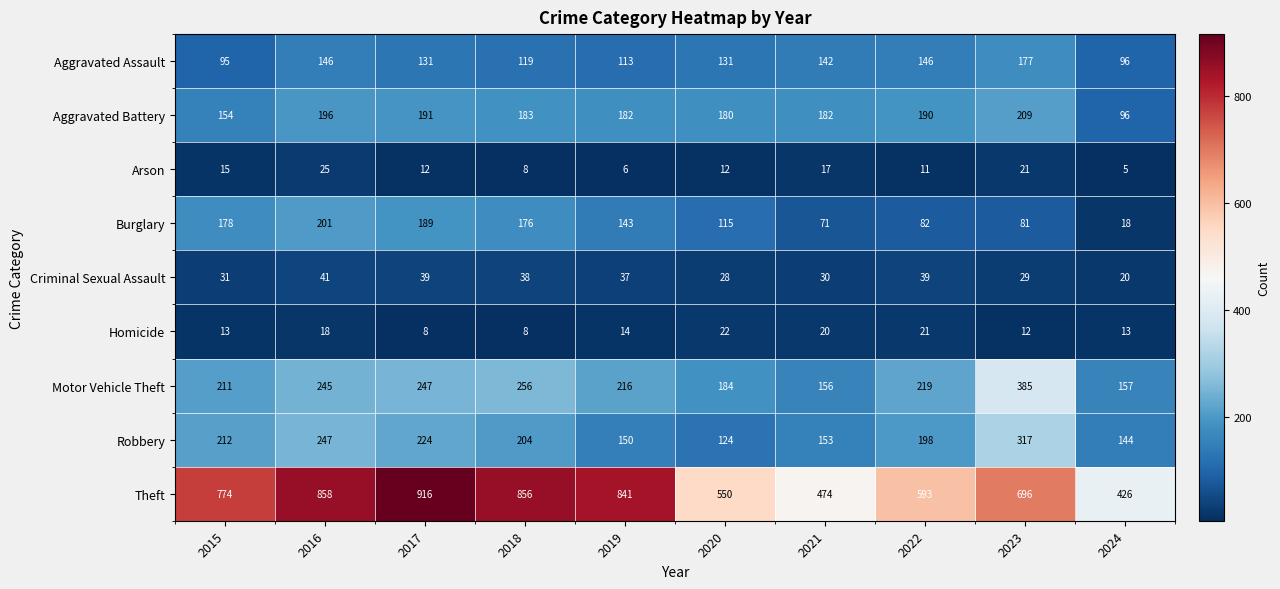

What is the difference between the highest and lowest values at 2023?

684